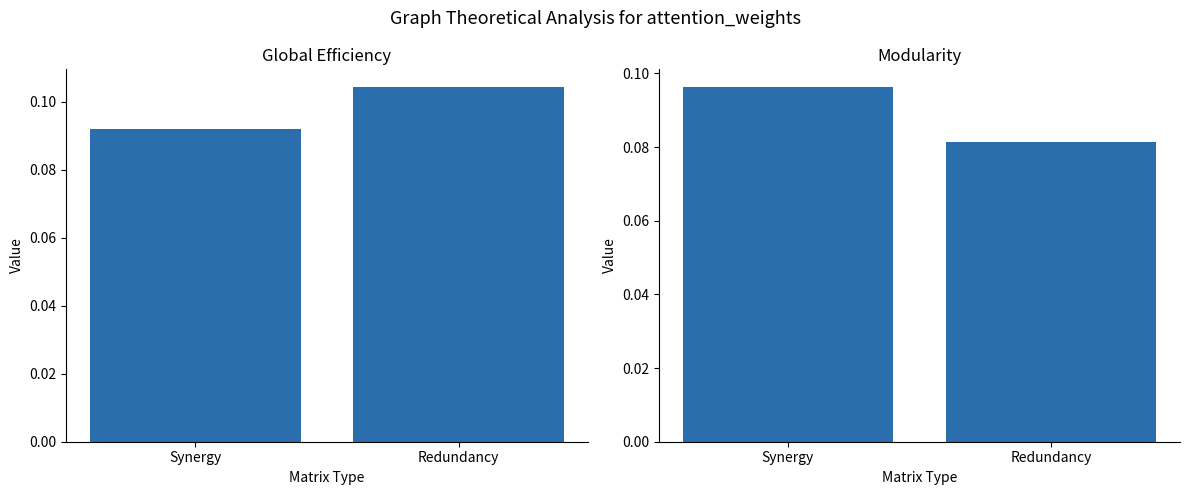

Is the value of Global Efficiency at Redundancy greater than the value of Modularity at Redundancy?

Yes